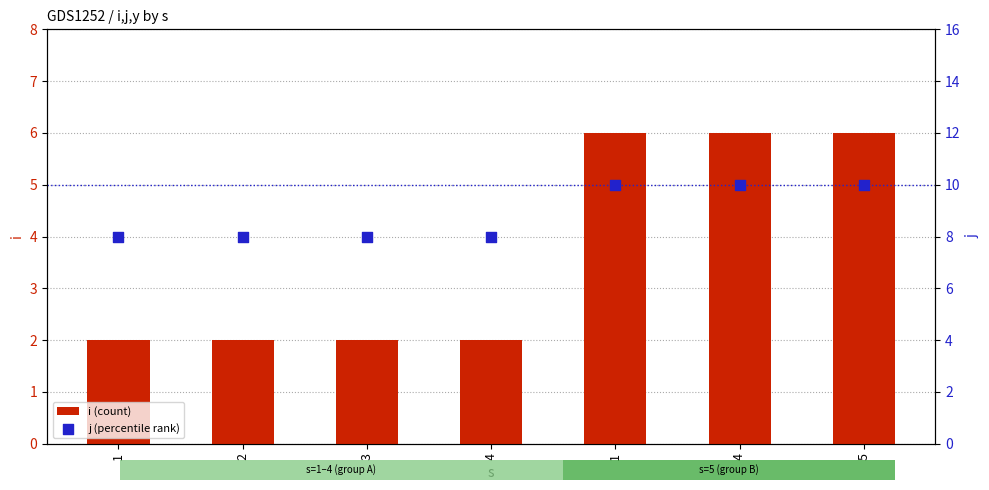

At how many categories does at least one series exceed 2?

7